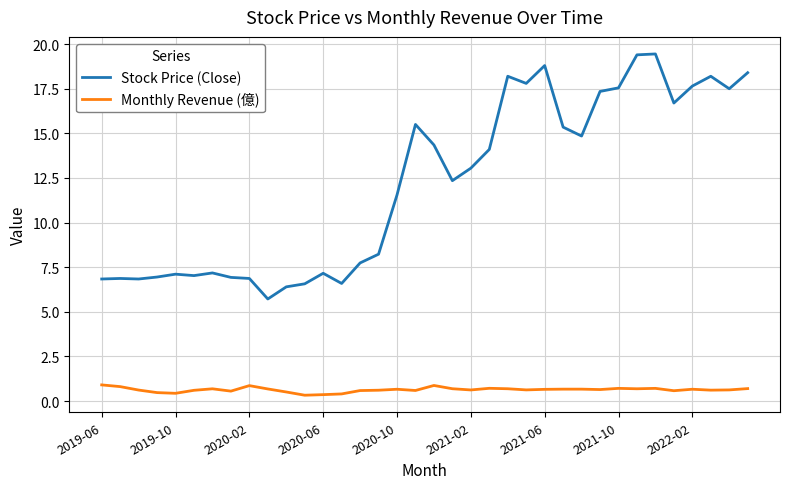

What is the highest value of the Monthly Revenue (億) series?

0.9